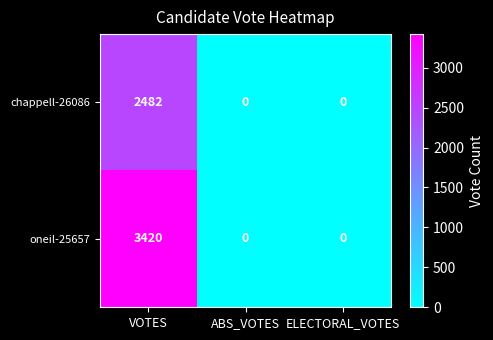

At how many categories does at least one series exceed 1055?

1